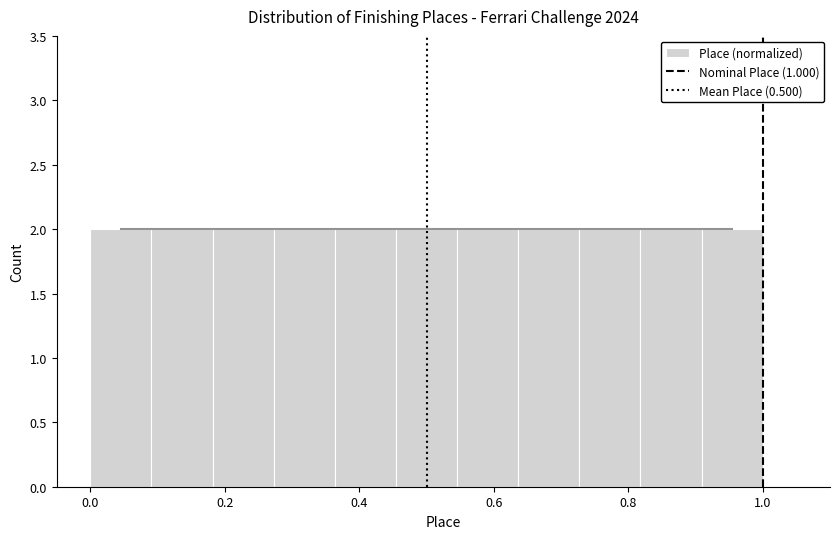

Reading left to right, transcribe this chart: for each bar, give the range it covers on the x-axis and its height. Neither the bar edges nor the heights are printed on the chart, so give them approximately, as read against the axes.

0.00 to 0.10: 2
0.10 to 0.18: 2
0.18 to 0.28: 2
0.28 to 0.36: 2
0.36 to 0.46: 2
0.46 to 0.54: 2
0.54 to 0.64: 2
0.64 to 0.72: 2
0.72 to 0.82: 2
0.82 to 0.90: 2
0.90 to 1.00: 2